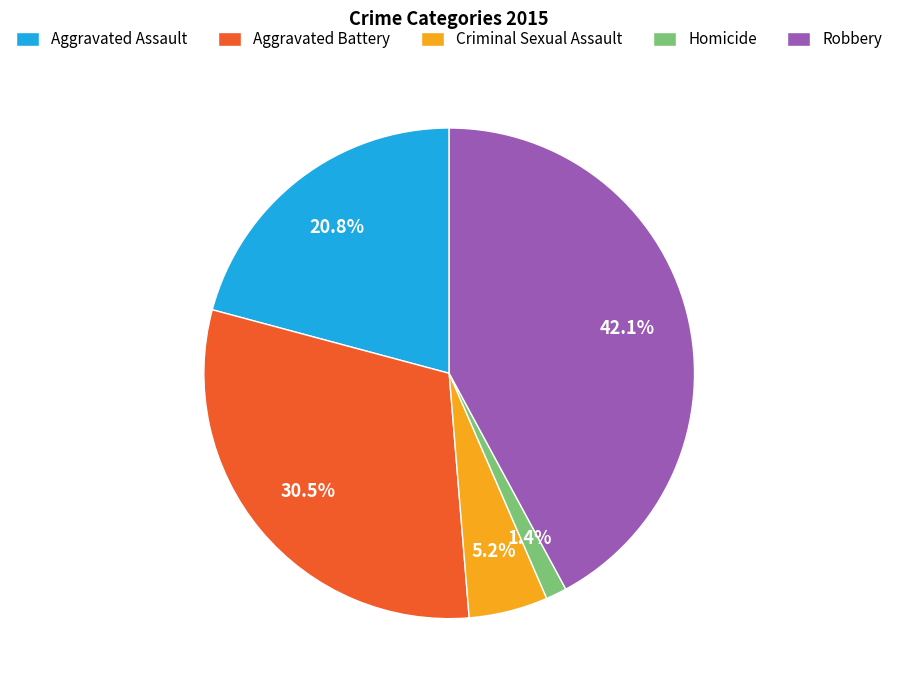

To the nearest percent, what is the average slice percentage?

20%